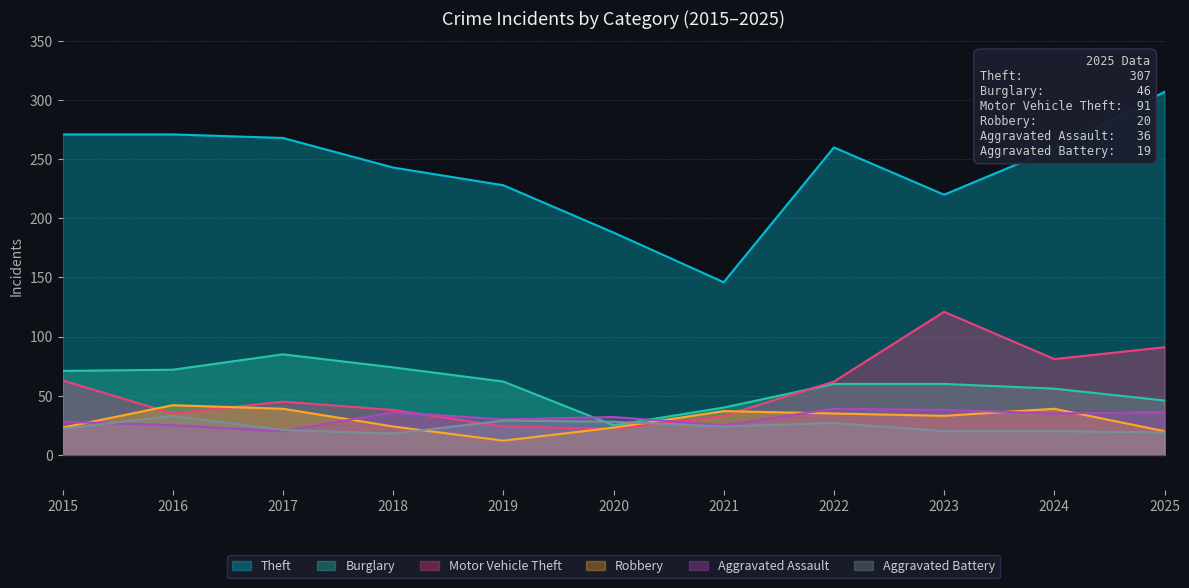

How many distinct data groups are displayed?

6